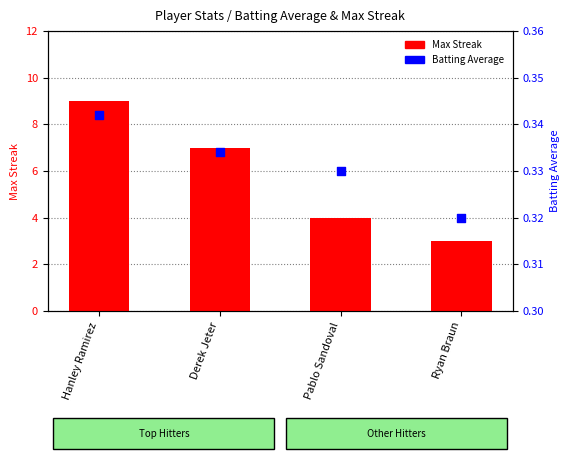

What is the total value across all series at Pablo Sandoval?

4.3